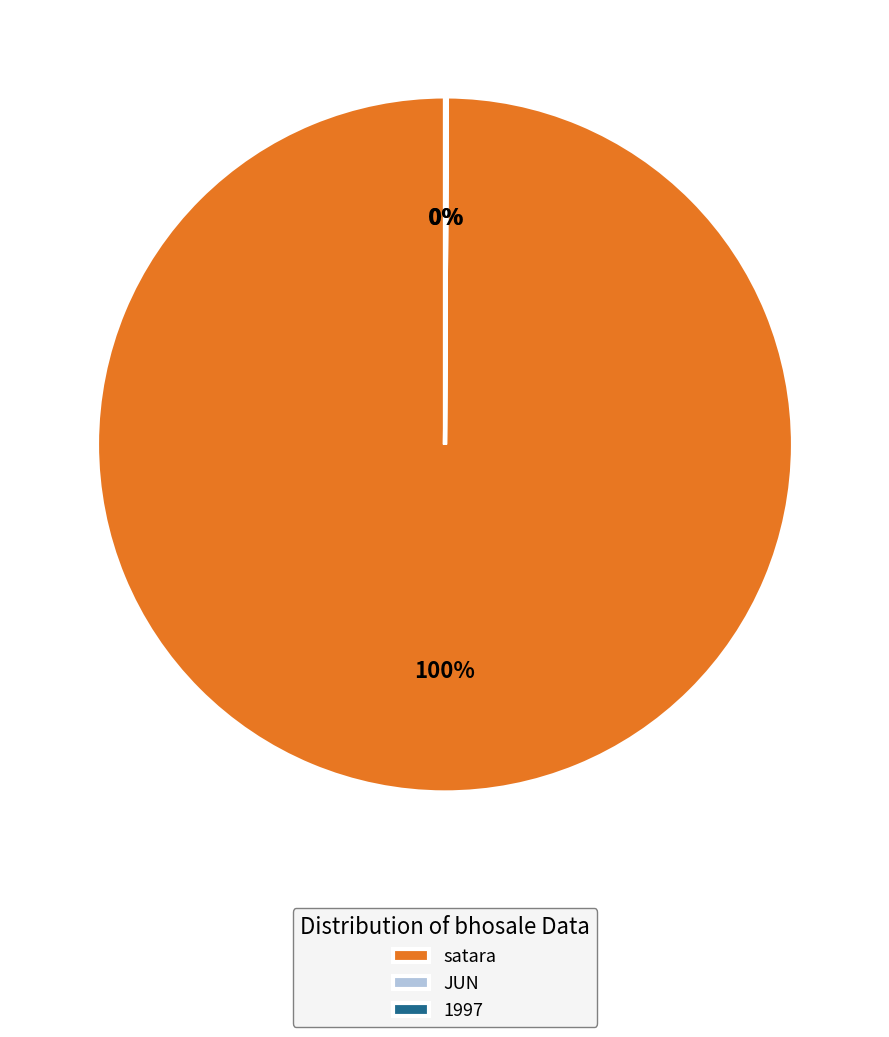

Which slice represents more than half of the pie?

satara